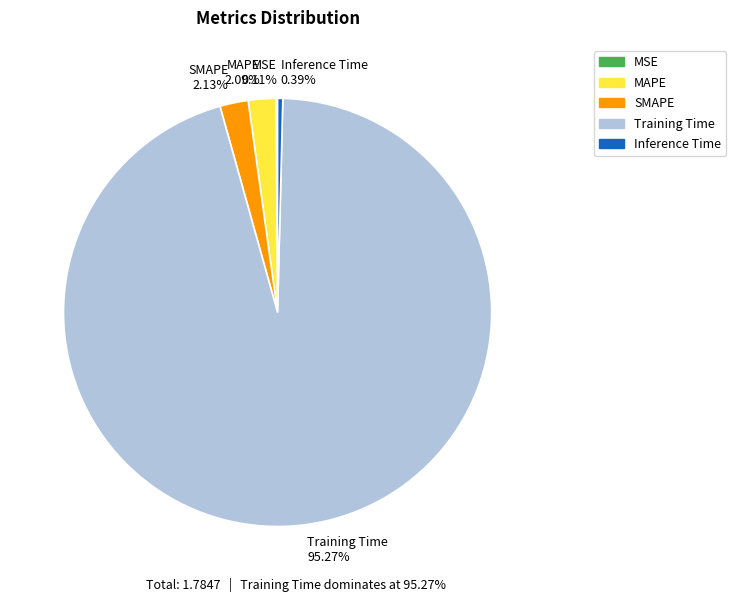

Combined, do Training Time 95.27% and Inference Time 0.39% account for over 50%?

Yes